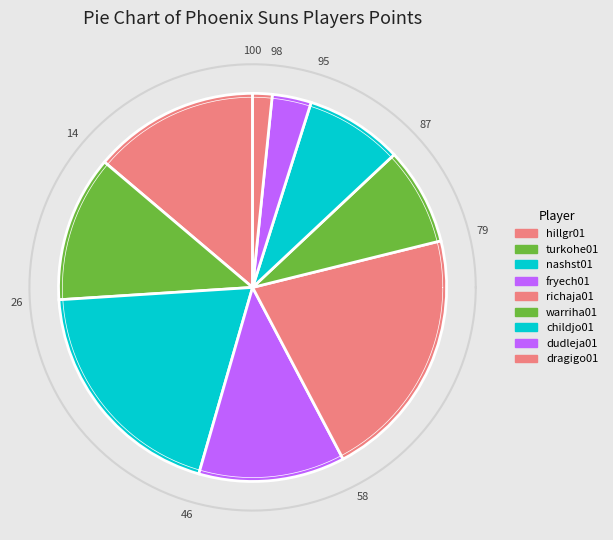

How many segments does this pie chart have?

9